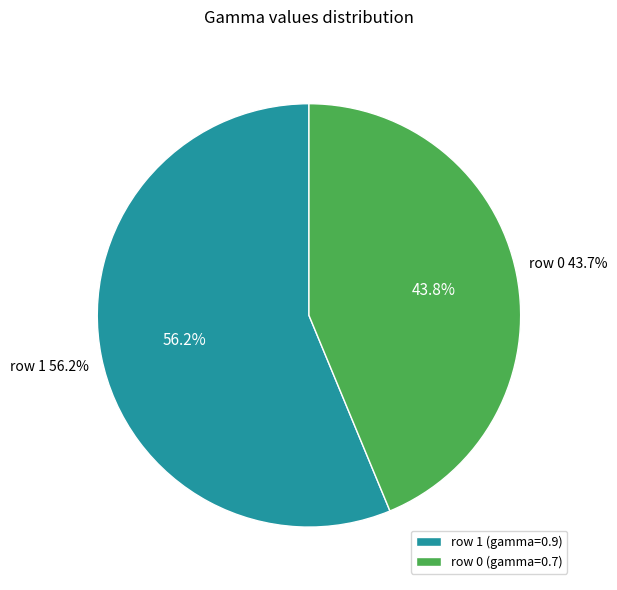

Is there any slice that represents more than half of the pie?

Yes